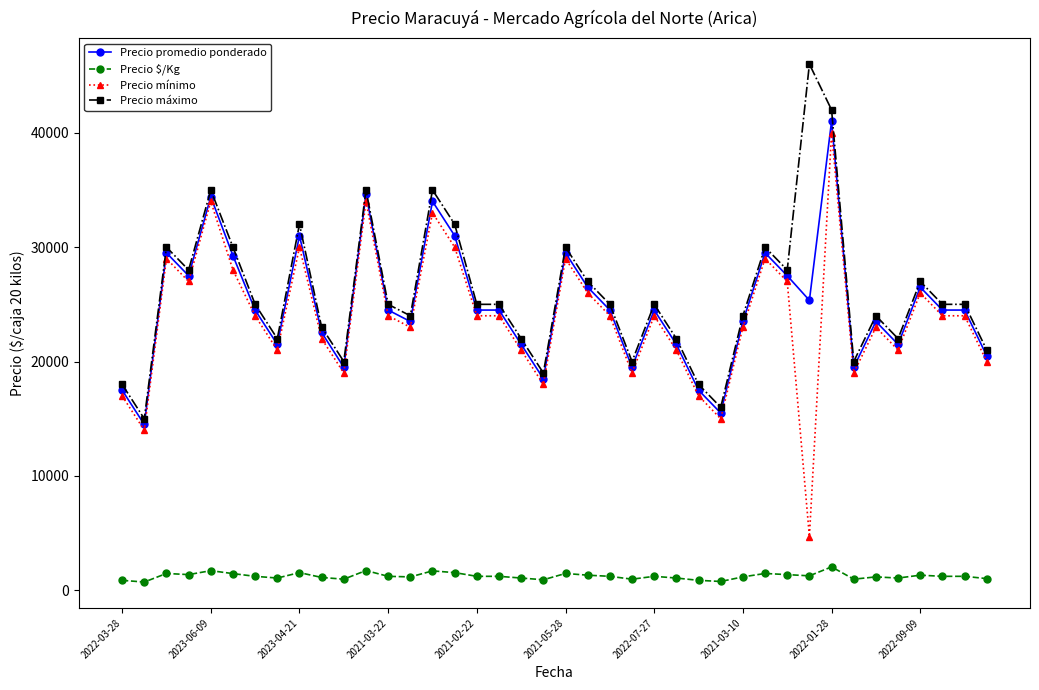

What is the highest value of the Precio $/Kg series?

2050